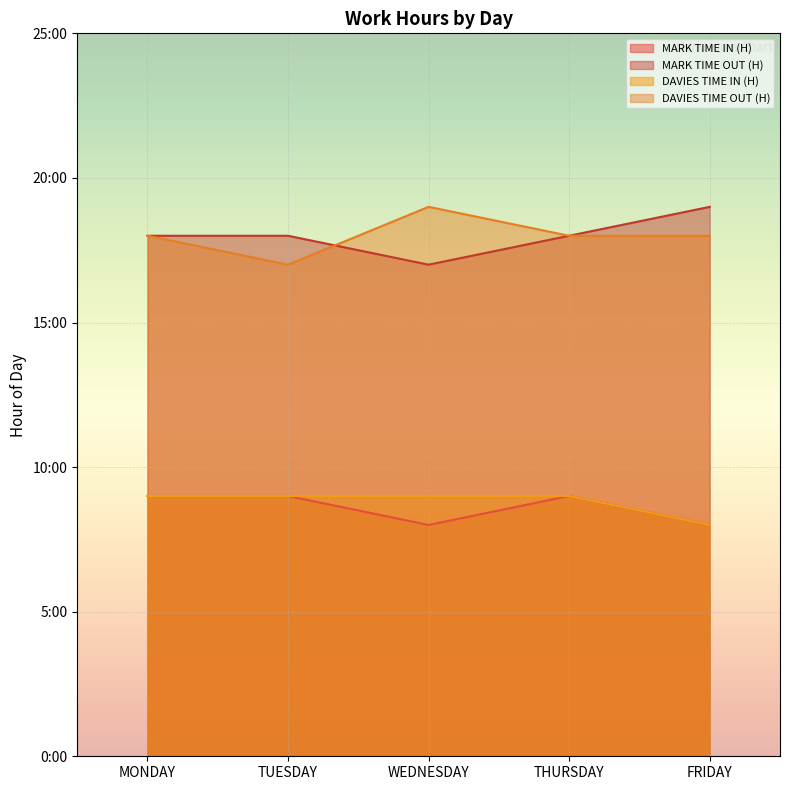

What is the value of the MARK TIME IN (H) point at the 3rd from the left?

8